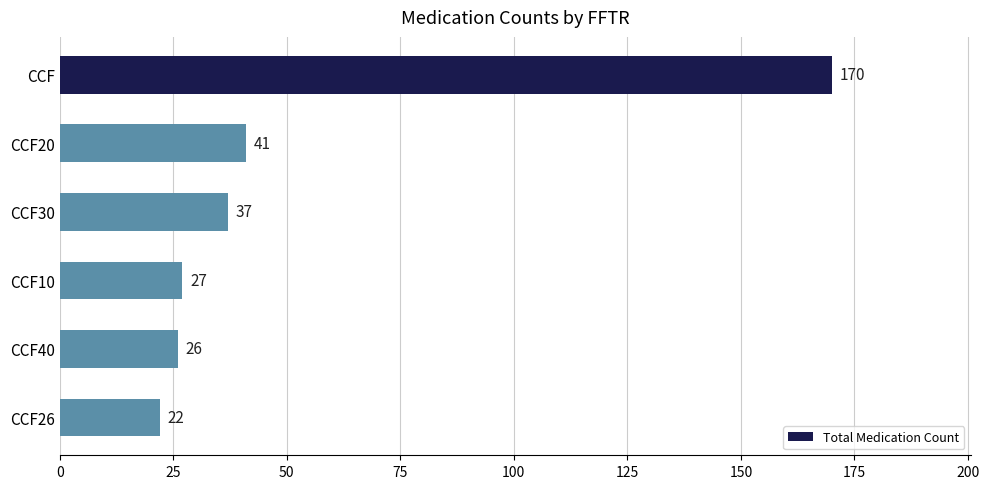

Which has a higher value, CCF30 or CCF10?

CCF30